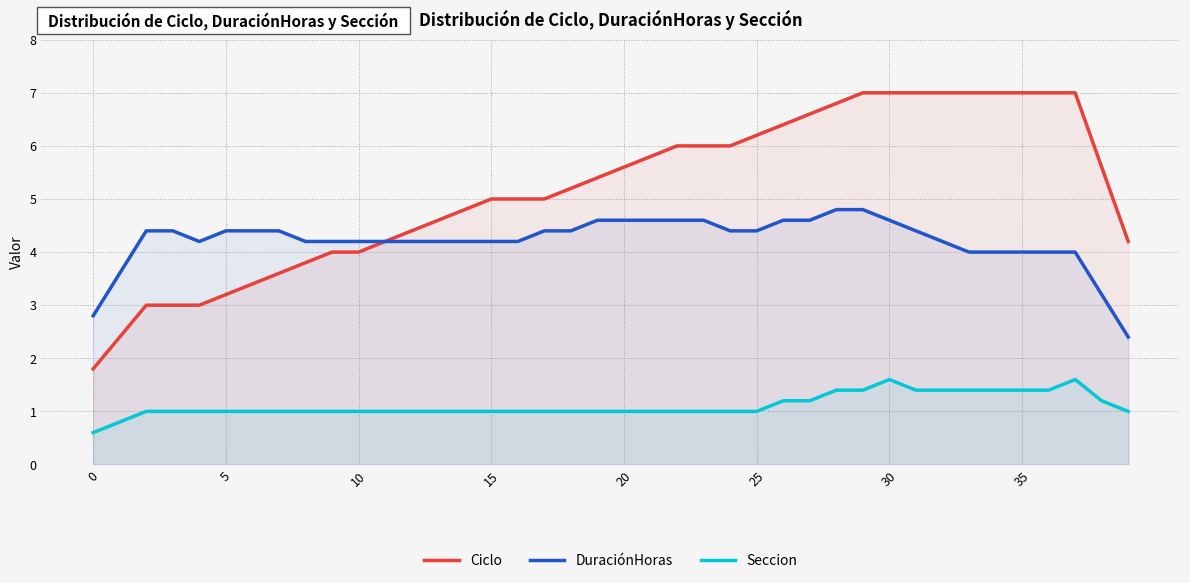

Which series has the largest range (max minus min)?

Ciclo